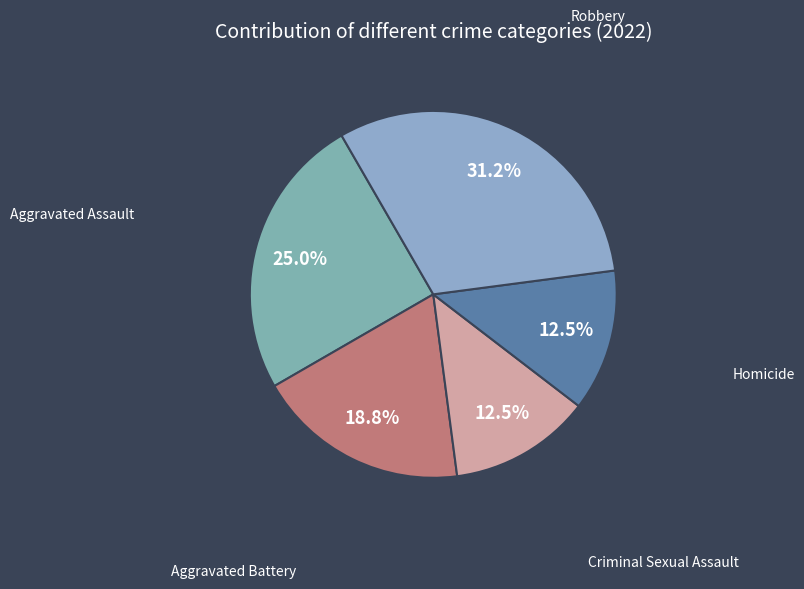

Is the sum of Aggravated Battery and Aggravated Assault greater than half?

No